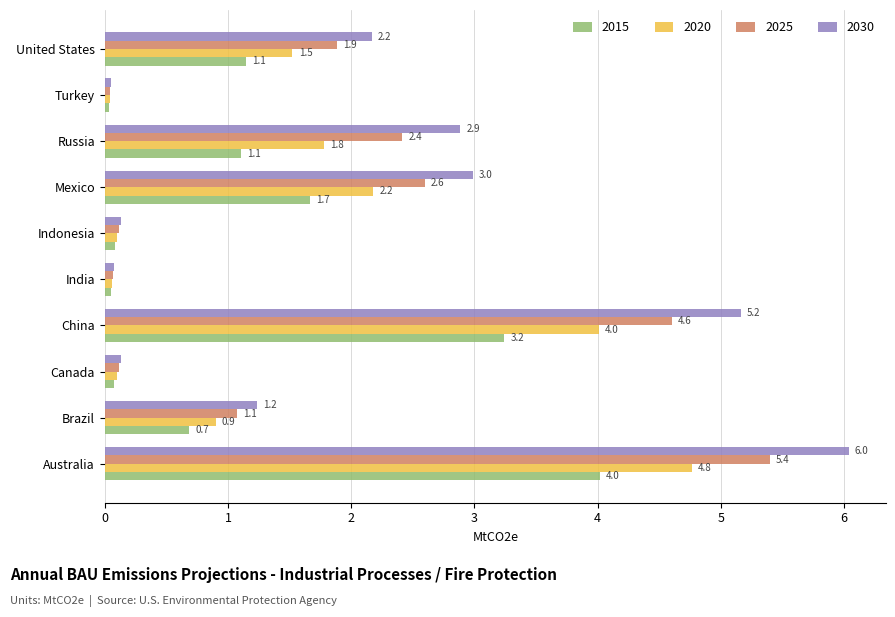

Rank the series by their average value, from highest to lowest.

2030, 2025, 2020, 2015